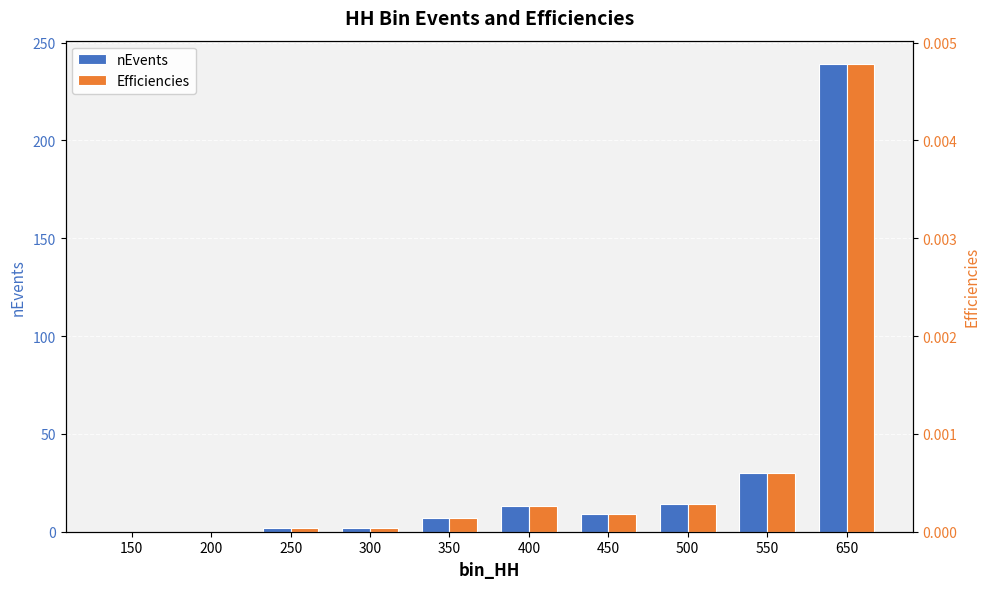

List the labels in order of nEvents value, largest first.

650, 550, 500, 400, 450, 350, 250, 300, 150, 200